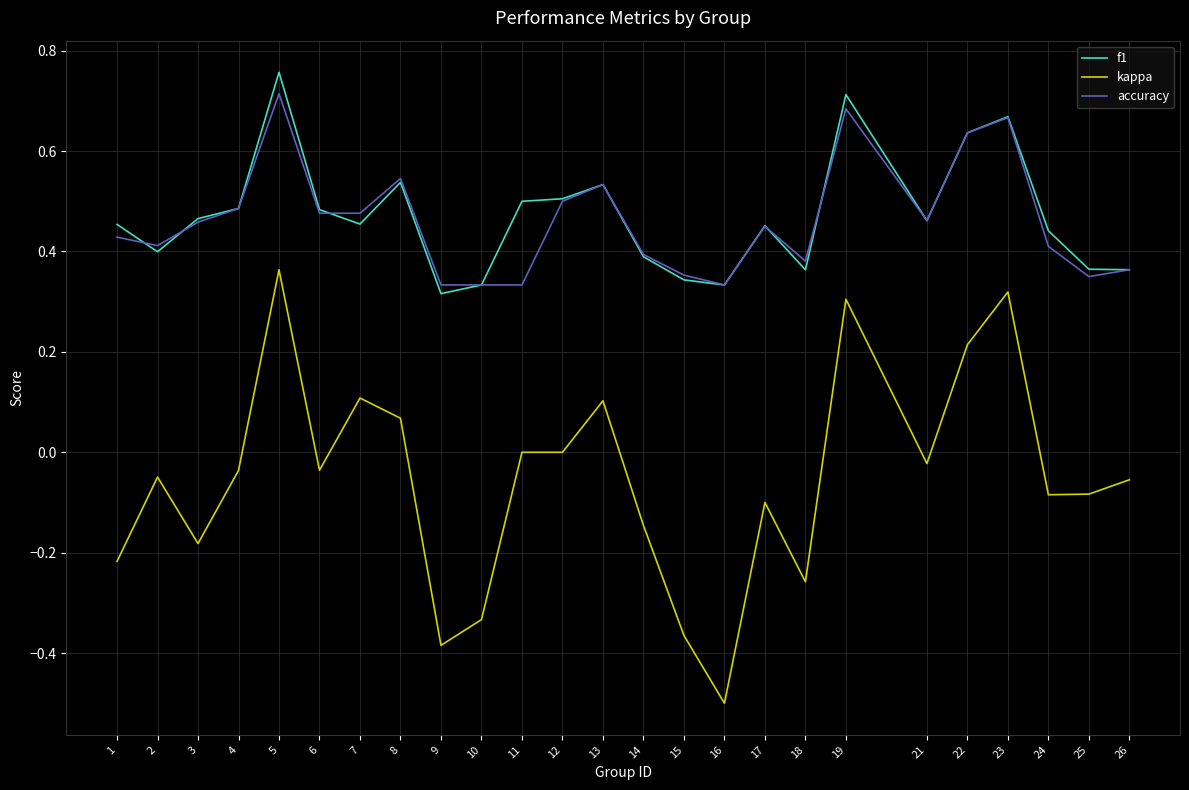

Which category has the highest value across all series?

5